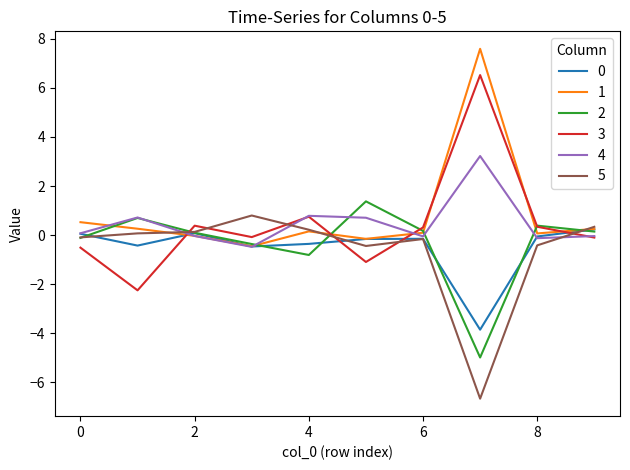

True or false: 5 and 3 intersect in this chart.

True